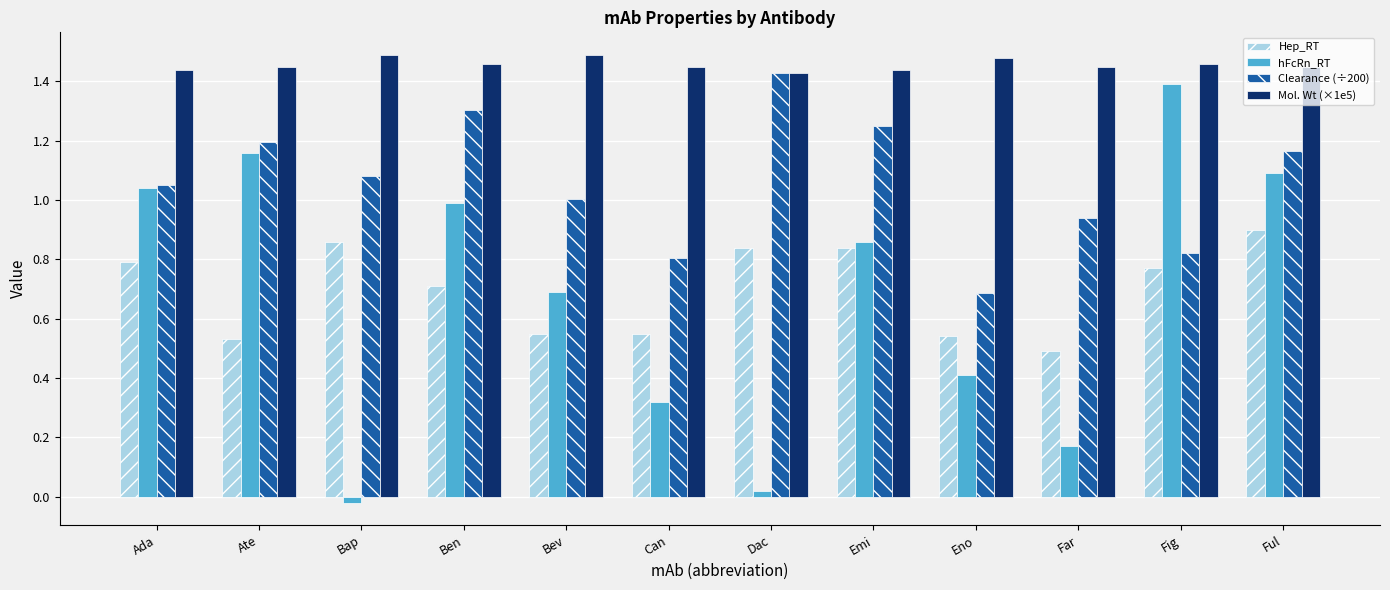

Is it true that Mol. Wt (×1e5) equals 1.5 at Fig?

True